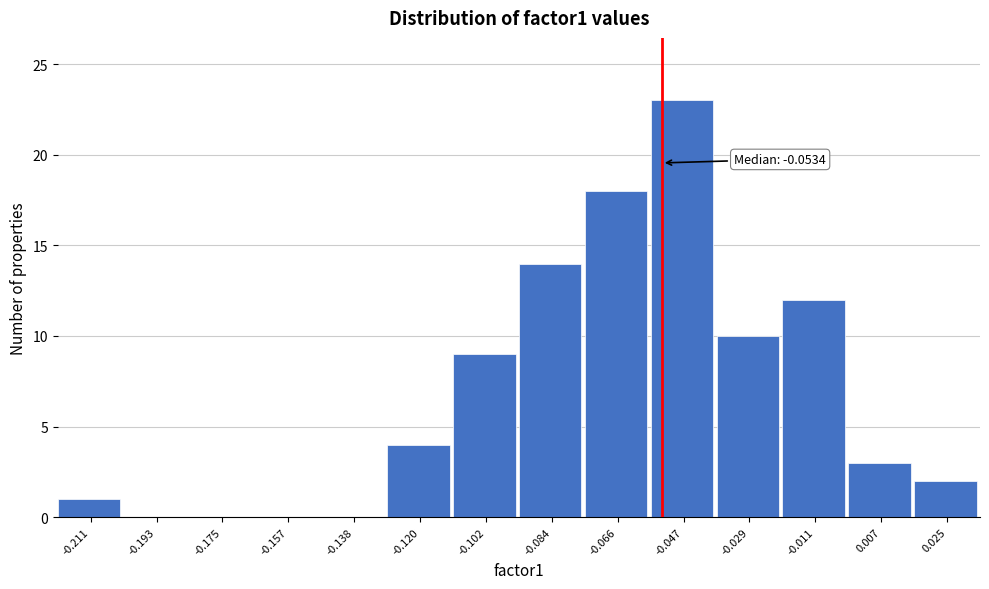

Which range on the x-axis has the tallest bar?

-0.056 to -0.038